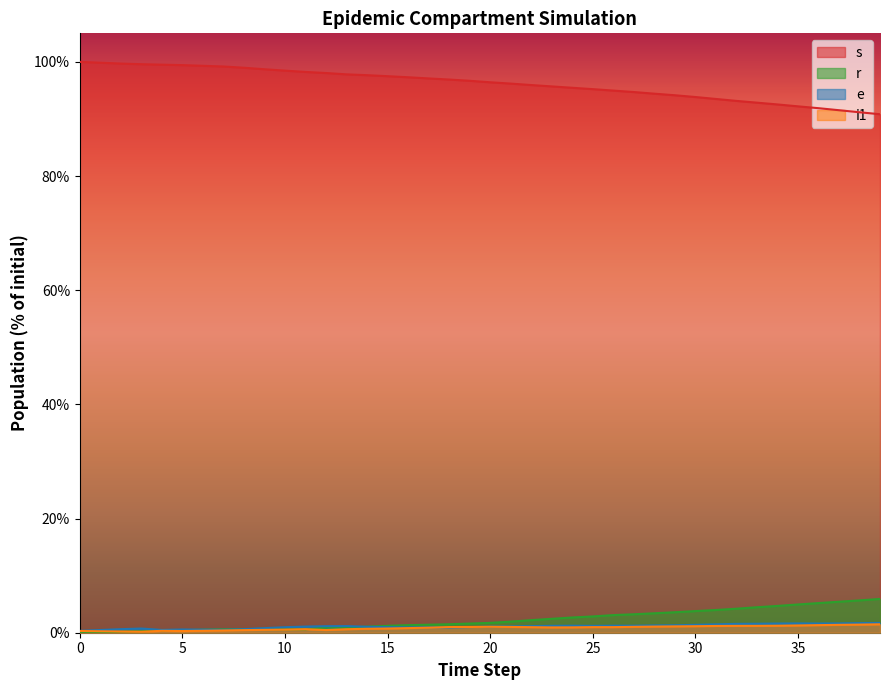

Reading left to right, transcribe all the data shown in this chart.

s: 100.0	99.9	99.7	99.6	99.5	99.4	99.3	99.2	99.0	98.7	98.5	98.2	98.0	97.8	97.7	97.5	97.3	97.1	96.9	96.7	96.4	96.2	95.9	95.7	95.5	95.2	95.0	94.7	94.4	94.2	93.8	93.5	93.2	92.9	92.5	92.2	91.9	91.5	91.2	90.8
r: 0.0	0.1	0.2	0.3	0.4	0.4	0.5	0.6	0.6	0.6	0.6	0.6	0.9	0.9	1.1	1.2	1.3	1.4	1.5	1.6	1.7	1.9	2.2	2.4	2.7	2.9	3.1	3.2	3.4	3.6	3.8	4.0	4.2	4.5	4.7	4.9	5.2	5.4	5.7	5.9
e: 0.3	0.5	0.6	0.7	0.5	0.6	0.5	0.5	0.6	0.8	1.0	1.1	1.1	1.2	1.0	1.0	0.9	0.9	0.9	1.0	1.1	1.1	1.2	1.2	1.2	1.2	1.2	1.2	1.3	1.3	1.4	1.5	1.6	1.6	1.6	1.6	1.6	1.6	1.7	1.7
i1: 0.3	0.3	0.2	0.2	0.3	0.3	0.3	0.4	0.5	0.5	0.5	0.6	0.5	0.6	0.7	0.7	0.8	0.9	1.0	1.0	1.0	1.0	1.0	0.9	0.9	1.0	1.0	1.0	1.1	1.1	1.1	1.2	1.2	1.2	1.2	1.3	1.3	1.4	1.4	1.5